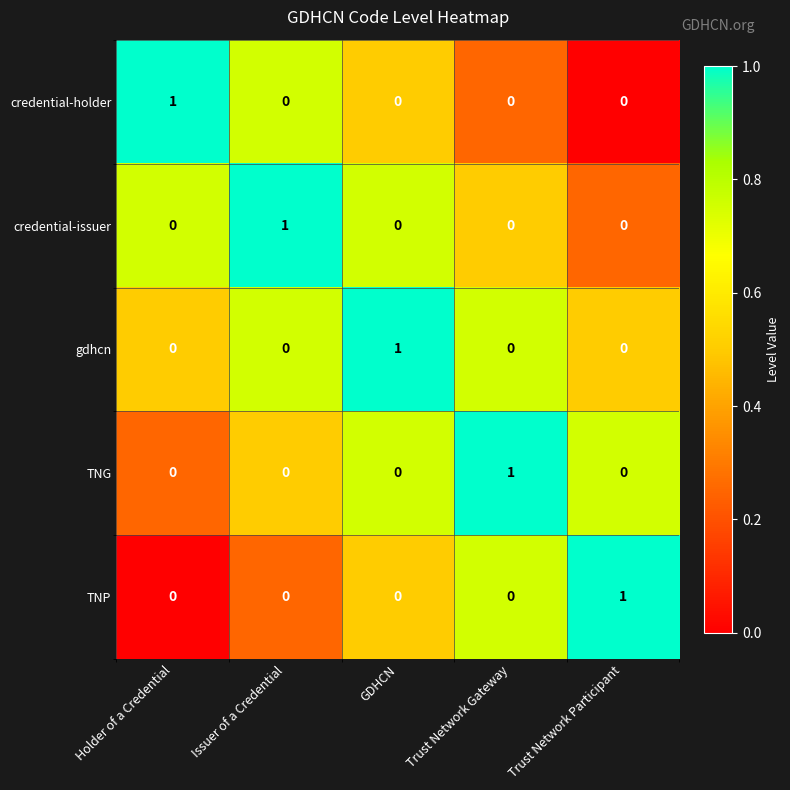

Count the gdhcn values in the range 0 to 1.

5